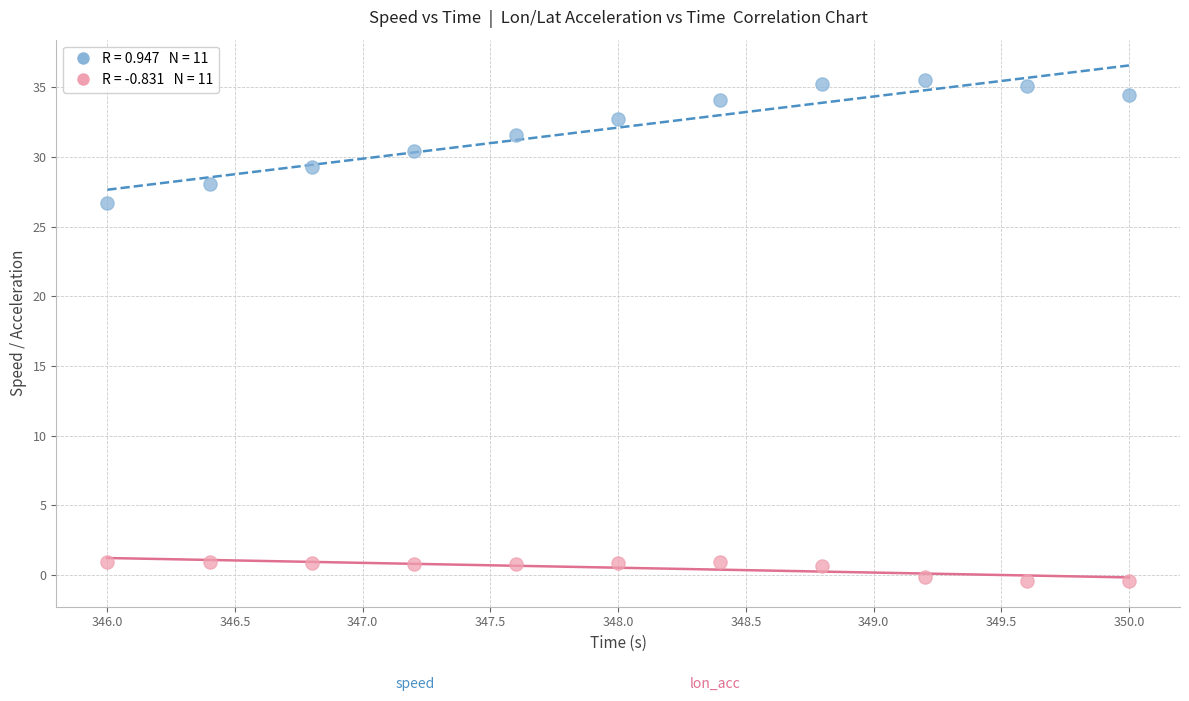

Across all series, what Y value is closest to 17?

26.7